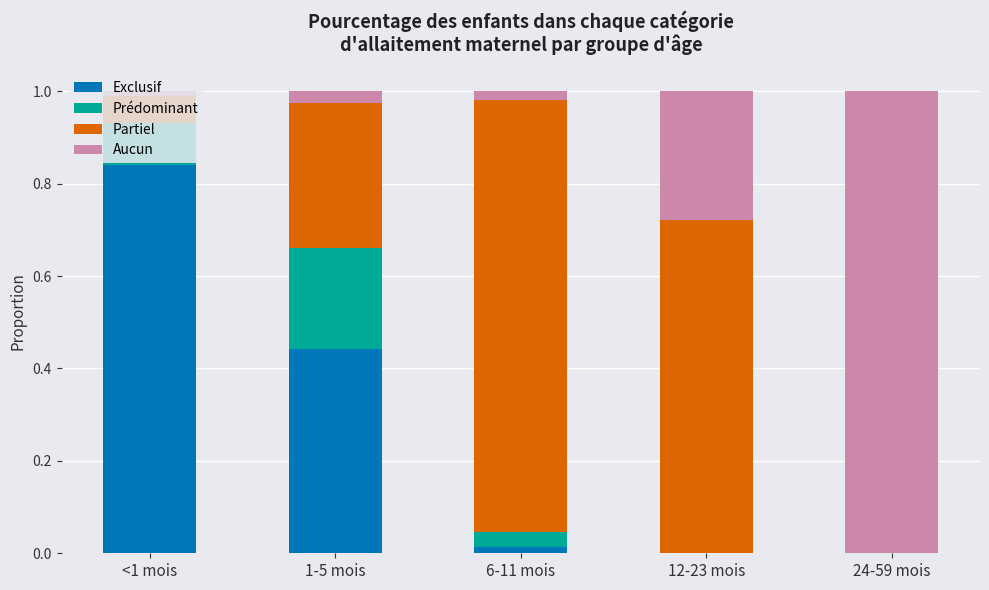

Are the bars grouped side by side (vs. stacked)?

No